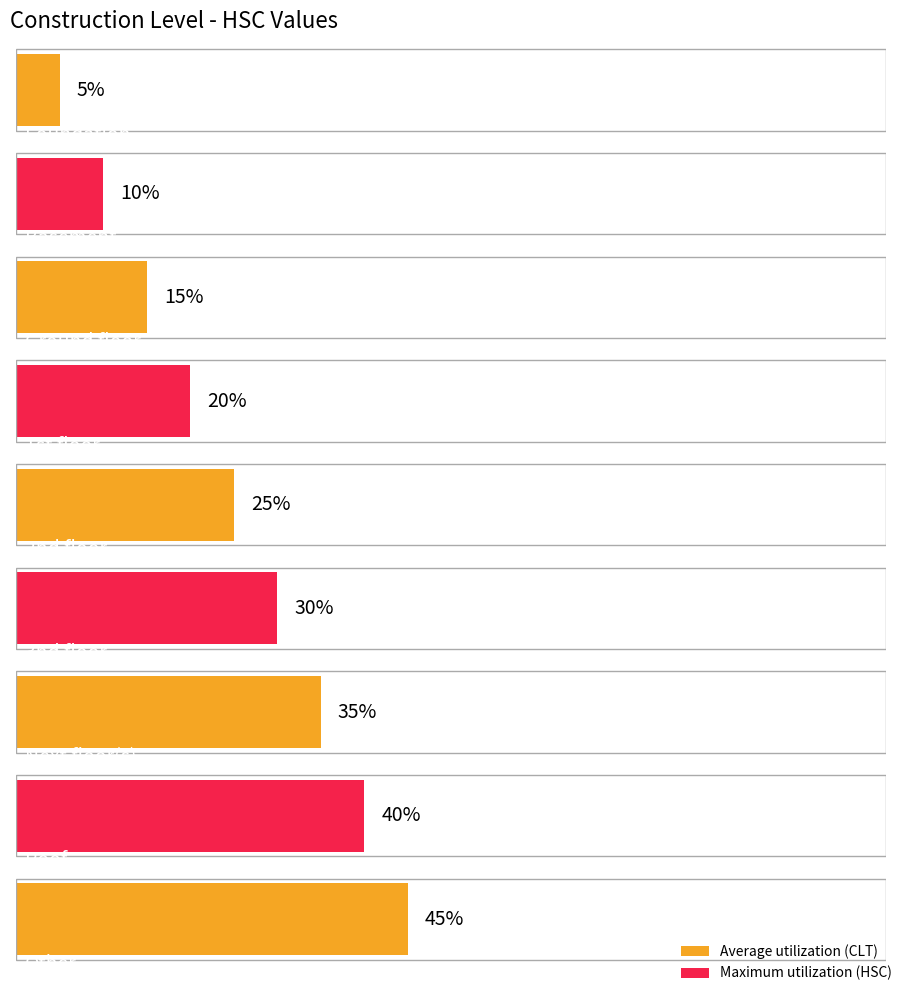

Is it true that CLT equals 0.1 at 1st floor?

False